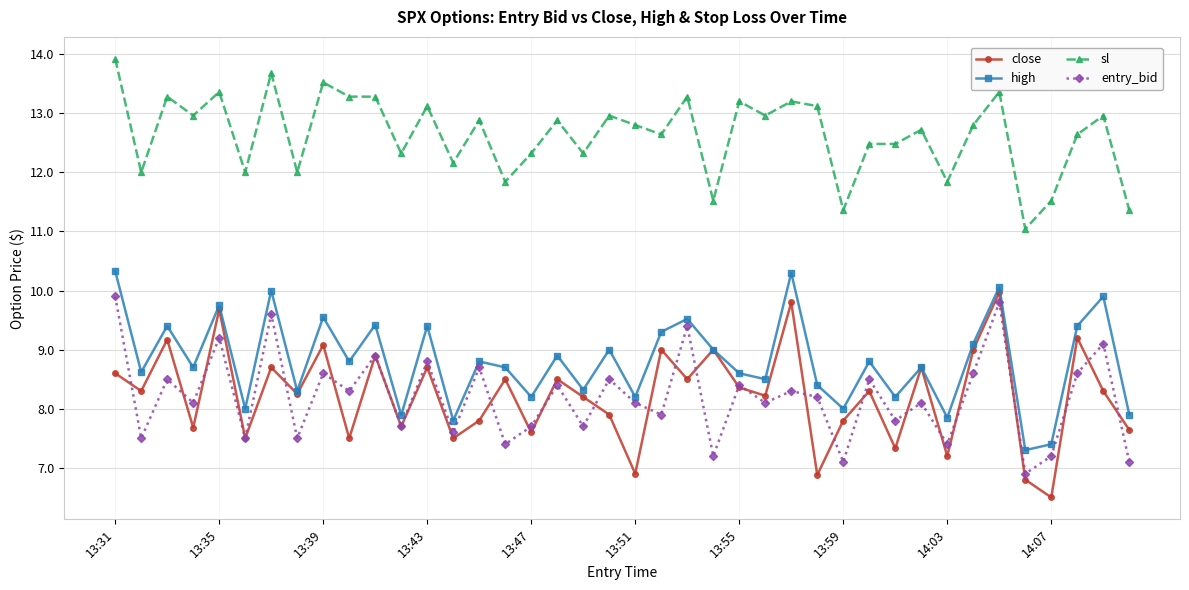

True or false: high has more than 0 points higher than both neighbors.

True